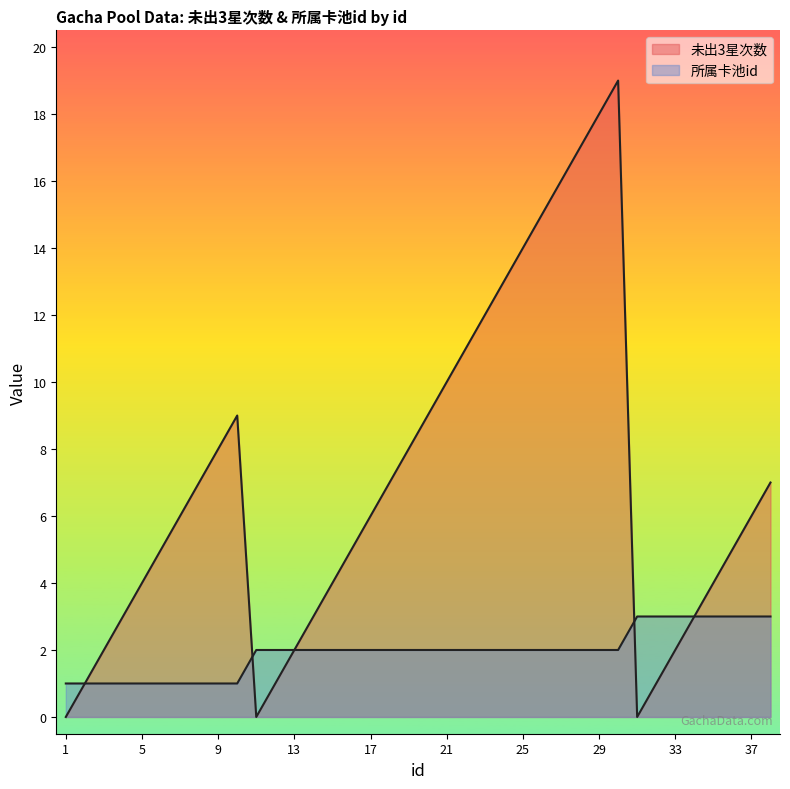

At which label does 所属卡池id reach its peak?

31